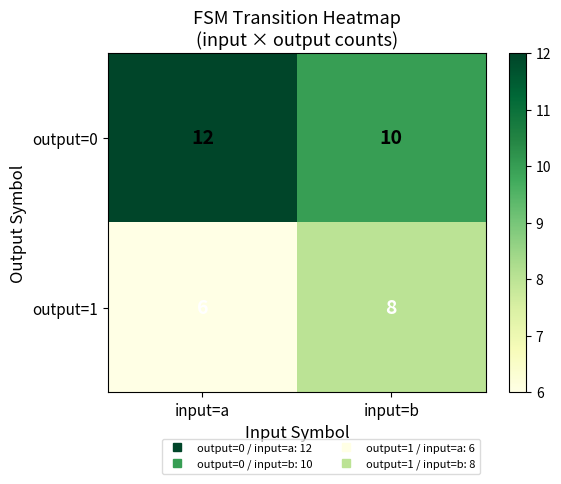

Is it true that output=1 equals 11 at input=b?

False